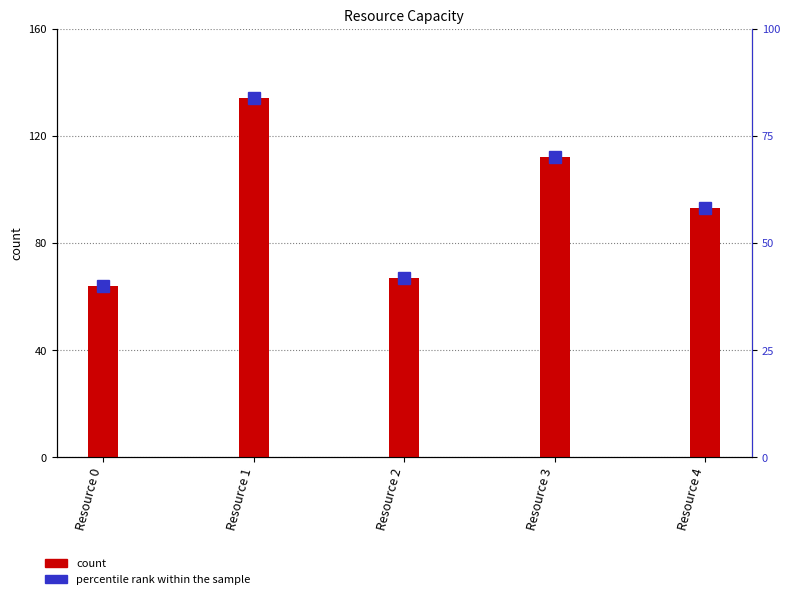

What value does the percentile rank within the sample series have at Resource 1?

83.8